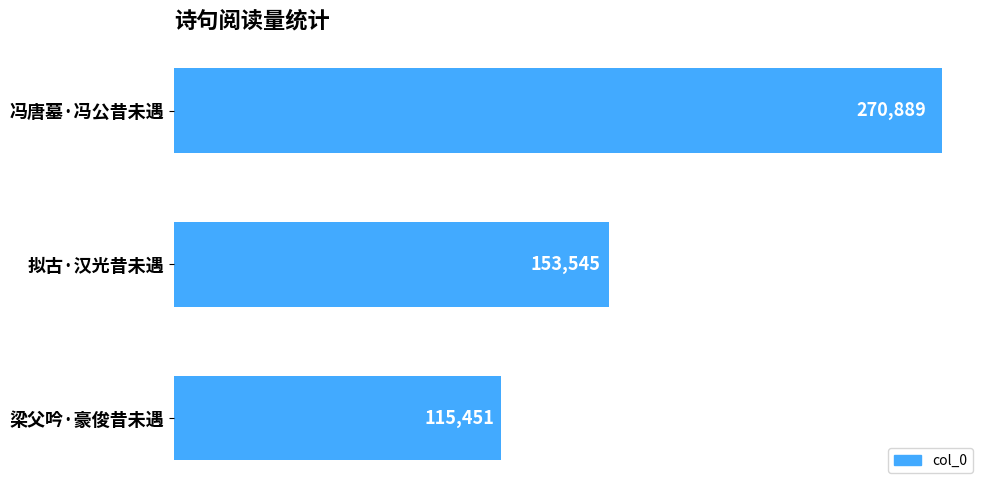

What is the maximum value shown in the chart?

270889